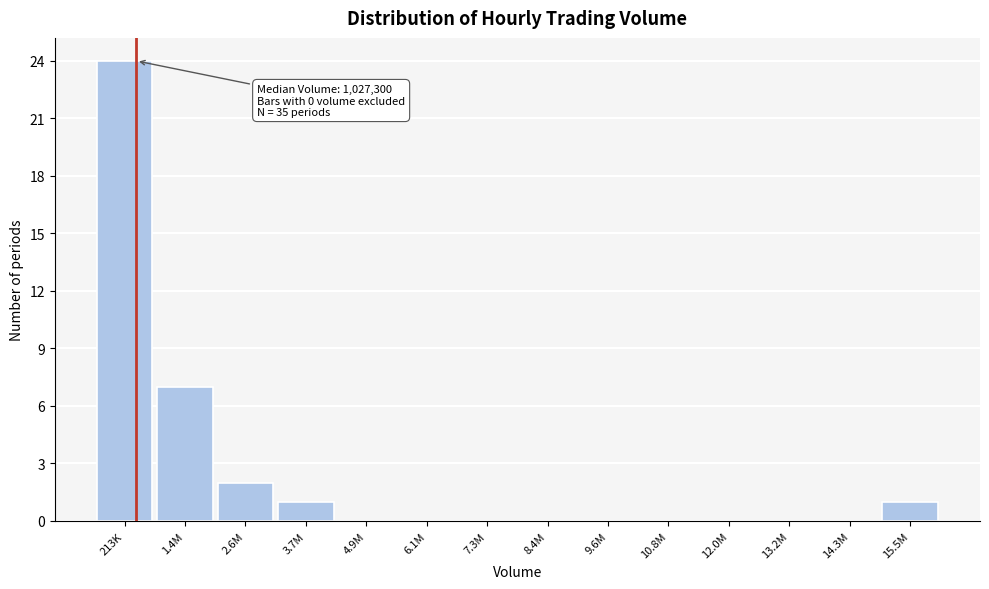

Reading right to left, what are all the values shown in this chart?

15.5M=1	14.3M=0	13.2M=0	12.0M=0	10.8M=0	9.6M=0	8.4M=0	7.3M=0	6.1M=0	4.9M=0	3.7M=1	2.6M=2	1.4M=7	213K=24